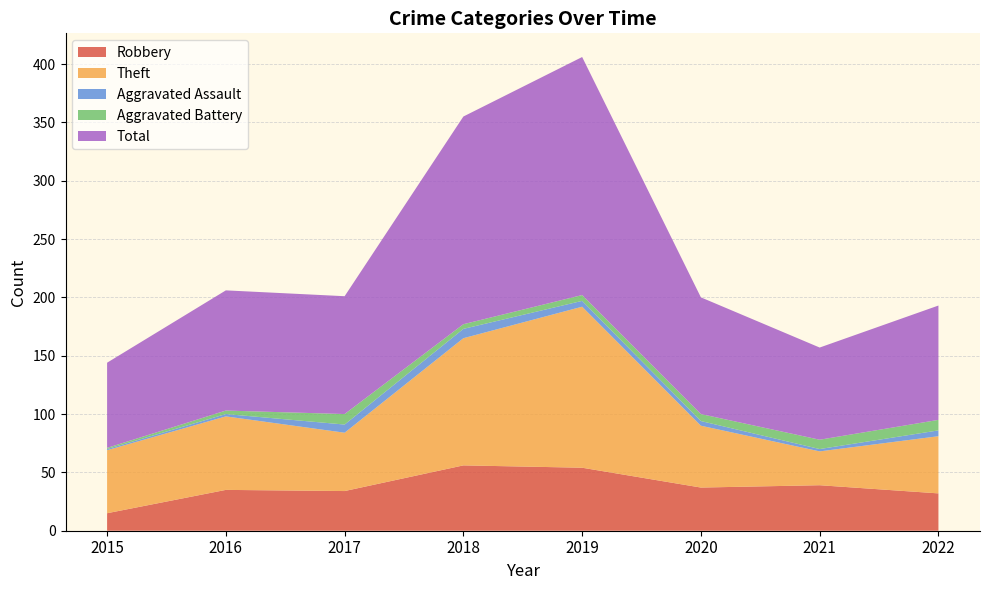

Reading right to left, what are all the values shown in this chart?

Robbery: 2022=32	2021=39	2020=37	2019=54	2018=56	2017=34	2016=35	2015=15
Theft: 2022=49	2021=29	2020=53	2019=138	2018=109	2017=50	2016=63	2015=54
Aggravated Assault: 2022=5	2021=2	2020=4	2019=5	2018=8	2017=7	2016=2	2015=1
Aggravated Battery: 2022=9	2021=8	2020=6	2019=5	2018=4	2017=9	2016=3	2015=1
Total: 2022=98	2021=79	2020=100	2019=204	2018=178	2017=101	2016=103	2015=73